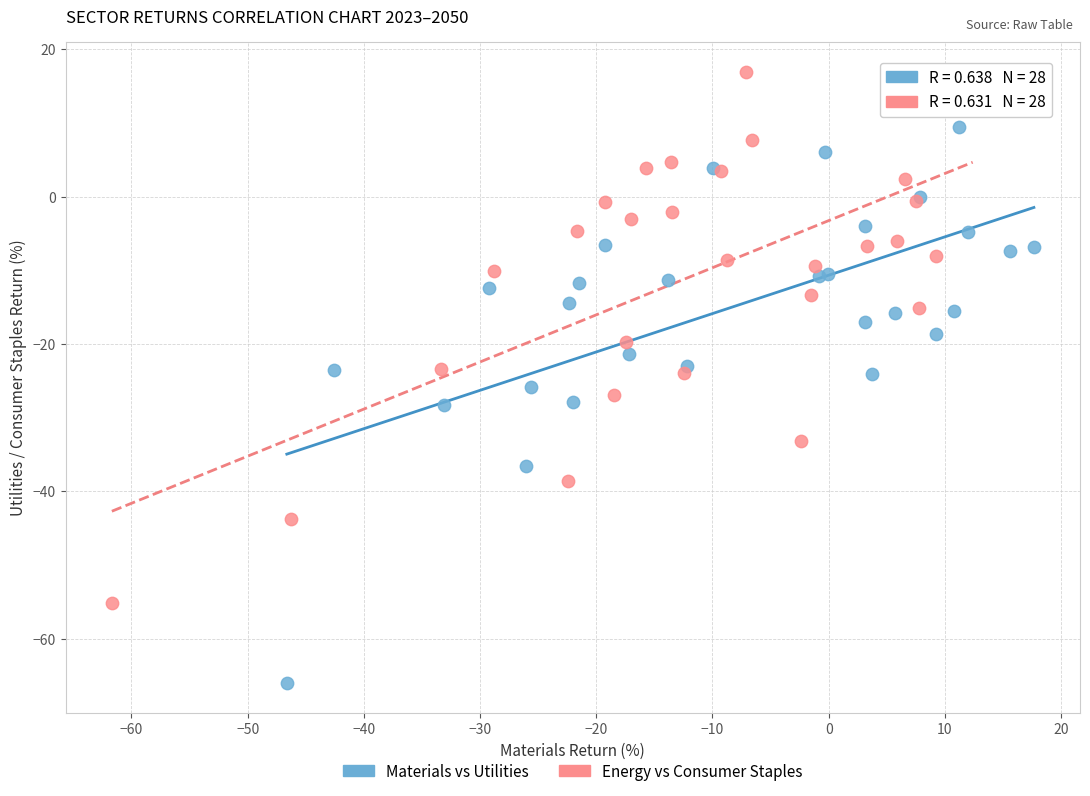

Which series contains the highest Y value?

Energy vs Consumer Staples